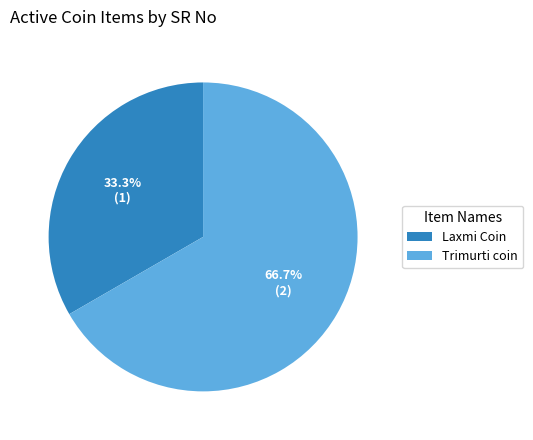

Which has a higher value, Laxmi Coin or Trimurti coin?

Trimurti coin